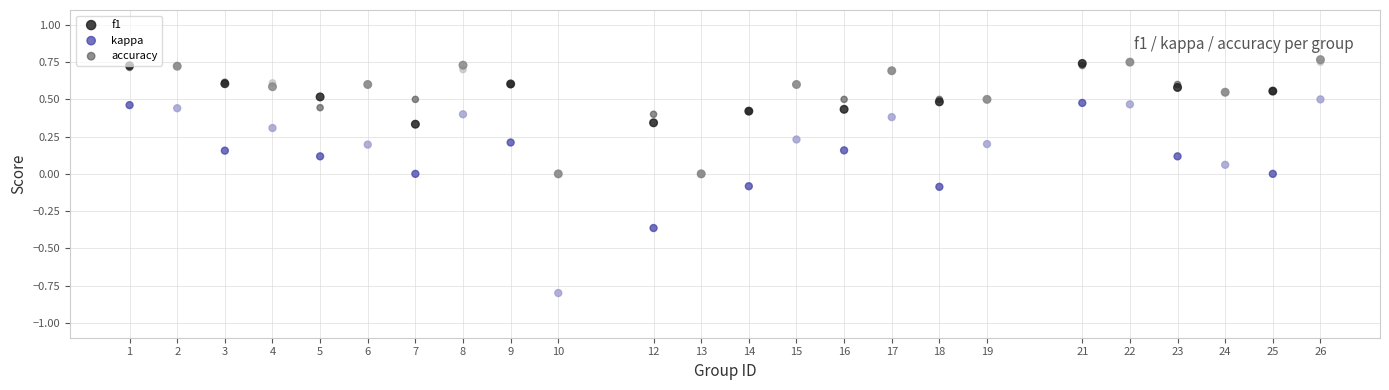

What are all the series names shown in the legend?

f1, kappa, accuracy